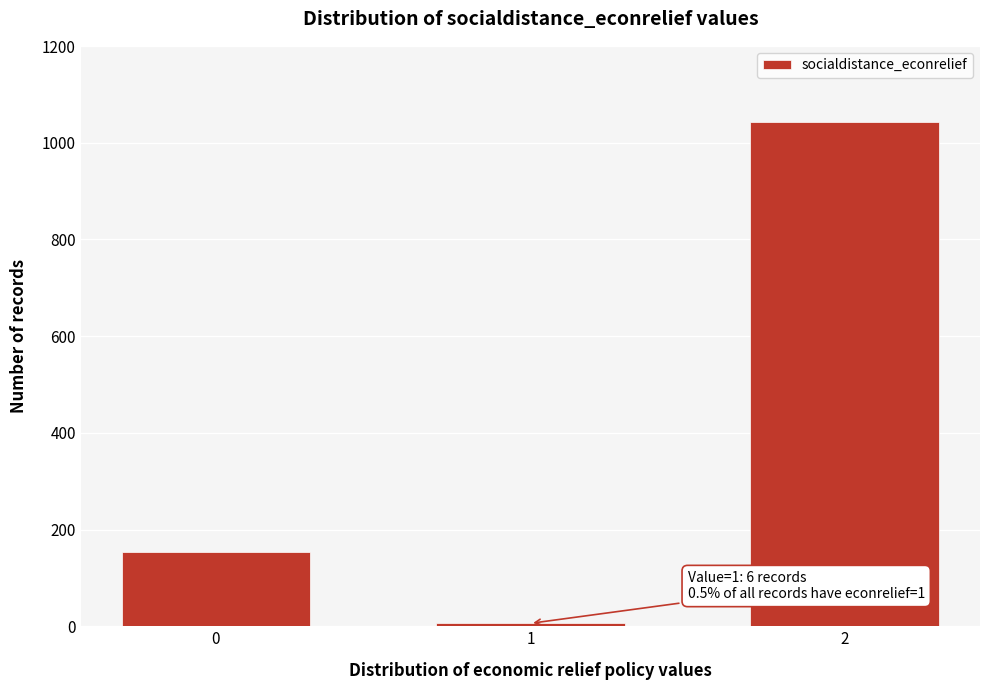

Reading left to right, list all the values displayed in this chart.

154	6	1044